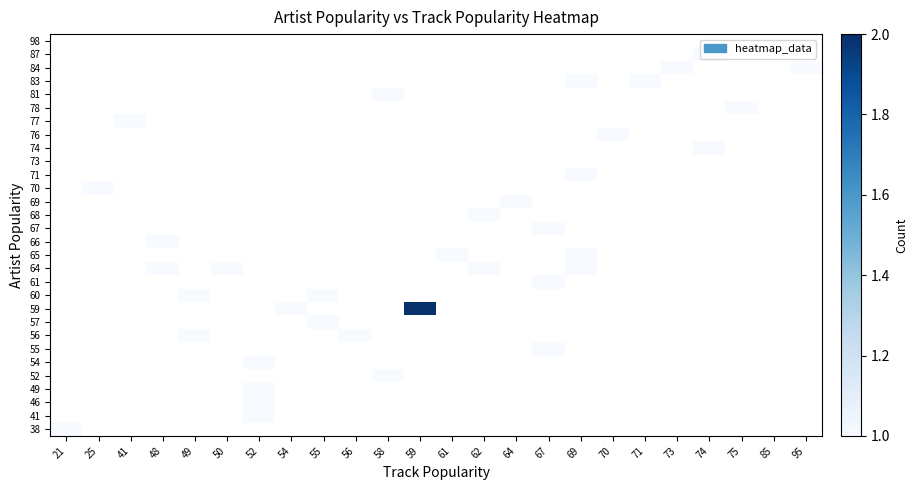

Which category has the lowest value across all series?

25